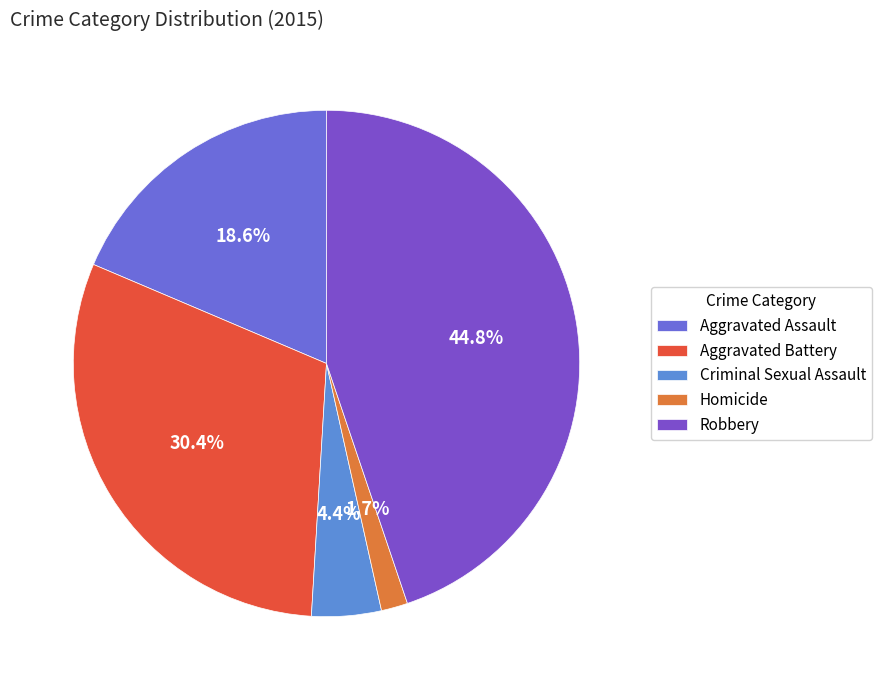

Which has a higher value, Aggravated Battery or Homicide?

Aggravated Battery